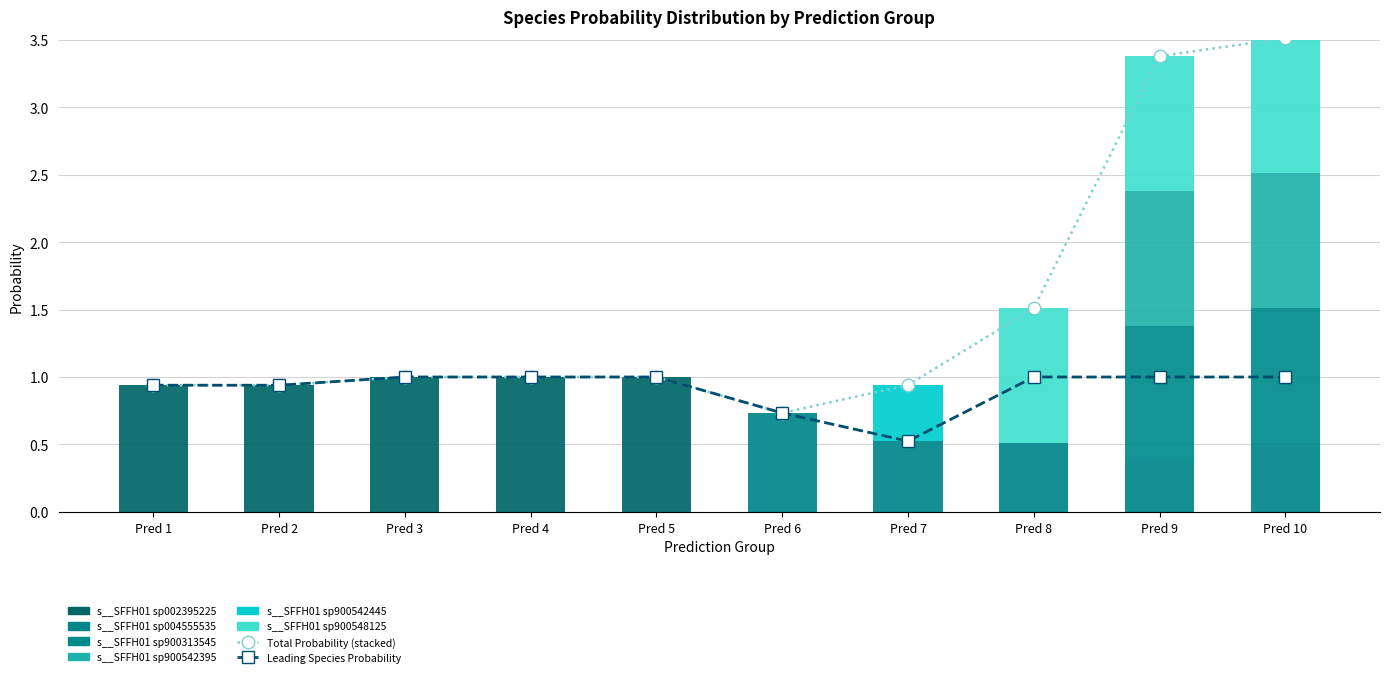

What is the difference between the s__SFFH01 sp900313545 values at 10 and 1?

1.0